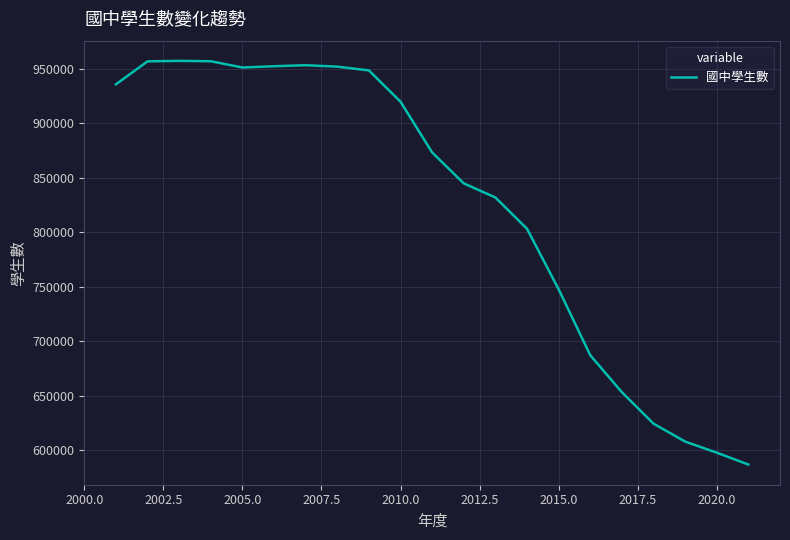

What is the smallest value displayed?

586914